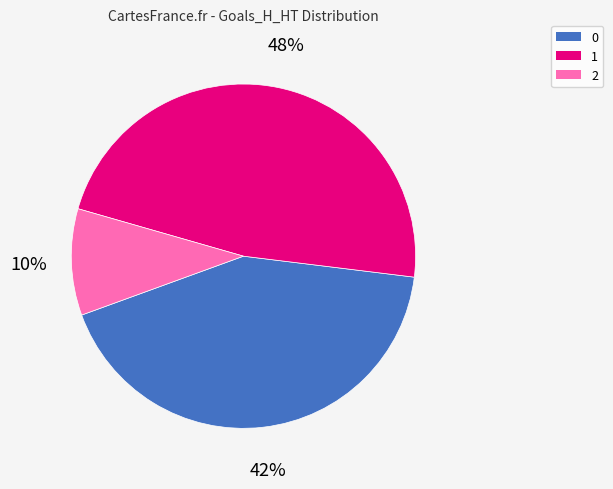

To the nearest percent, what is the average slice percentage?

33%